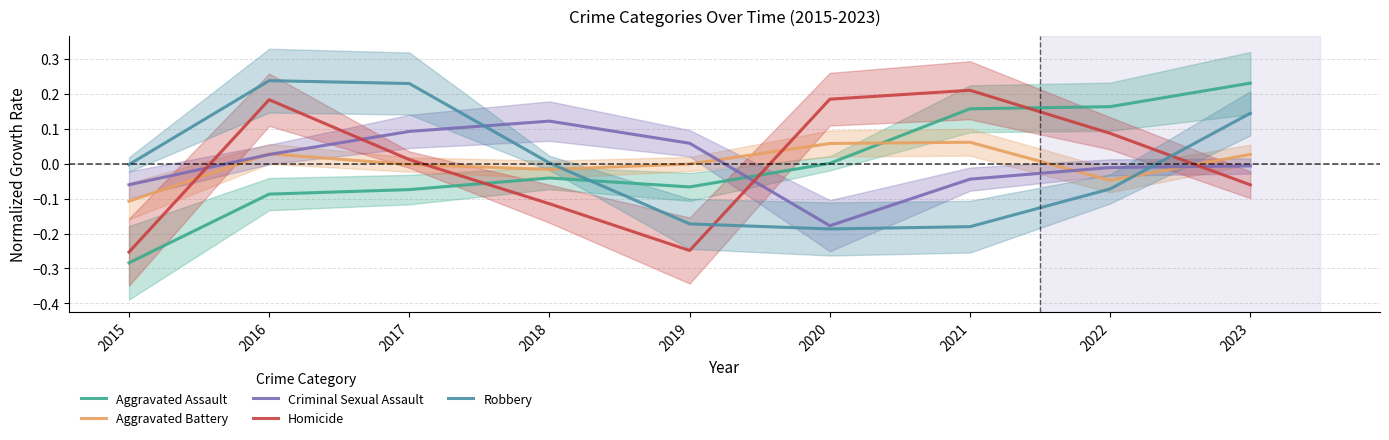

What are all the series names shown in the legend?

Aggravated Assault, Aggravated Battery, Criminal Sexual Assault, Homicide, Robbery